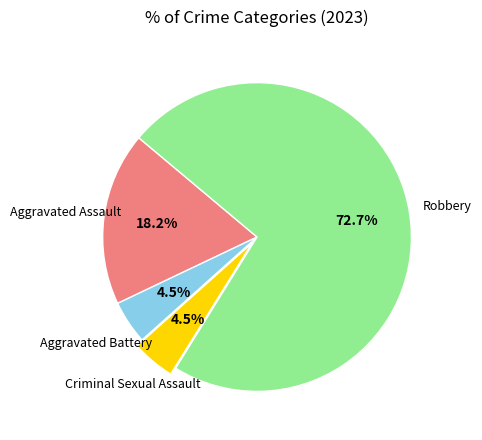

Does any single category account for the majority?

Yes